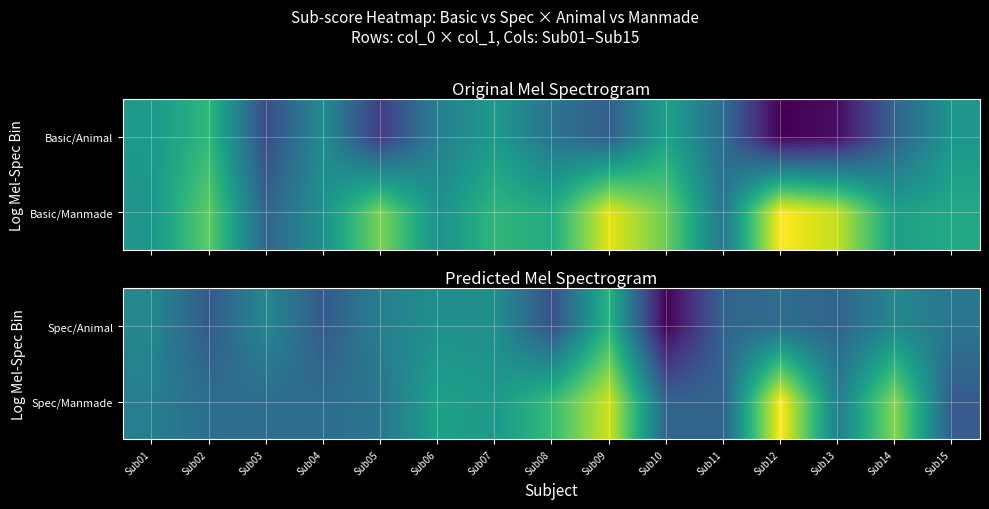

The Spec/Manmade series shows 0.0 at Sub07. True or false?

True